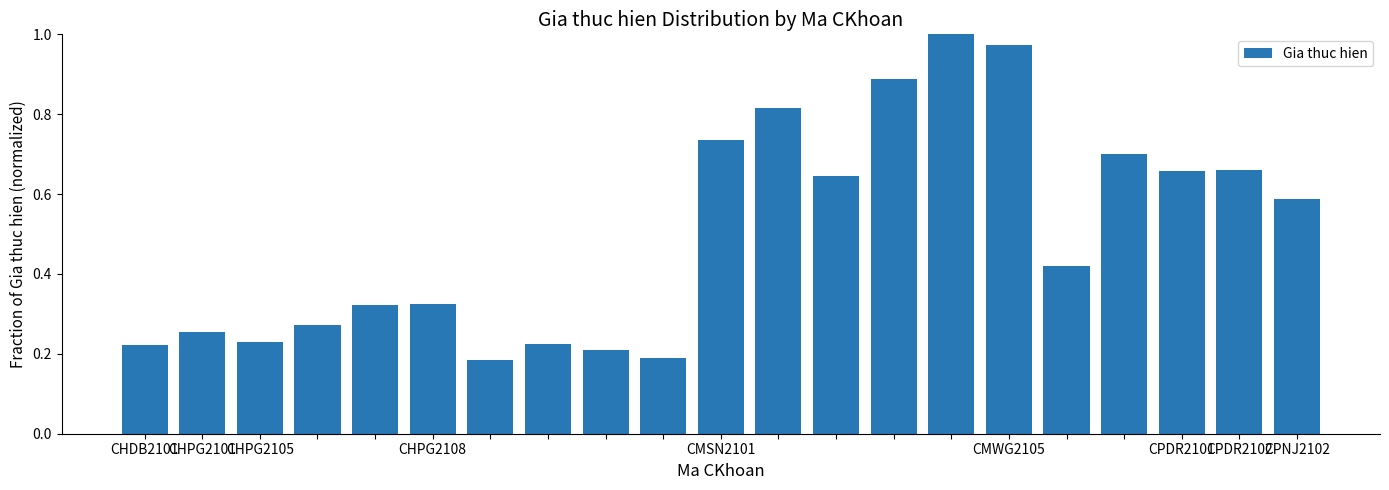

What is the sum of all values?

10.5